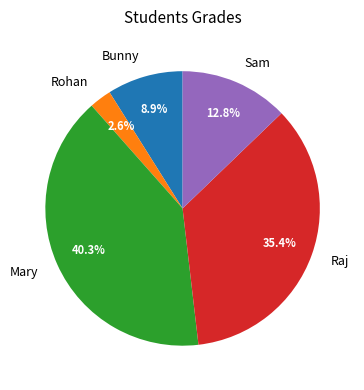

Approximately how many times larger is the value at Raj compared to Rohan?

13.6